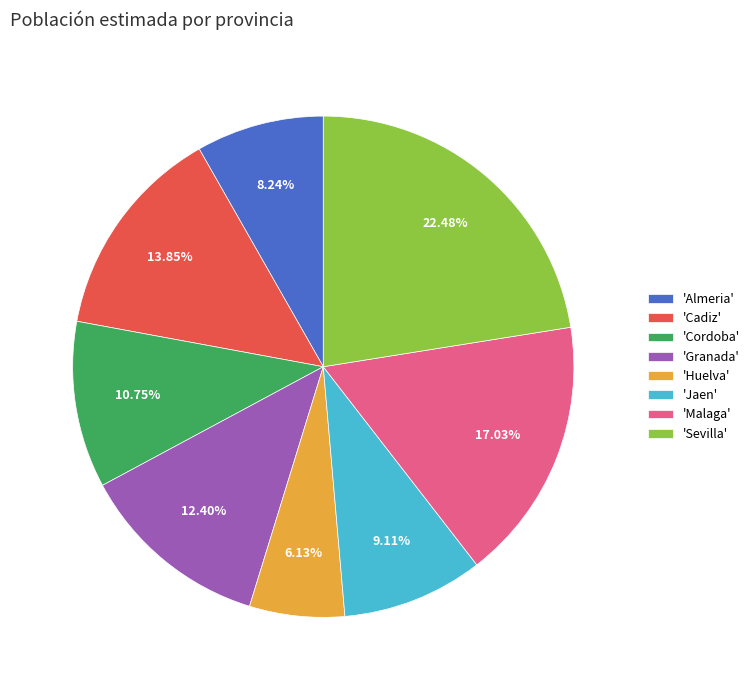

Is there a majority slice in this chart?

No